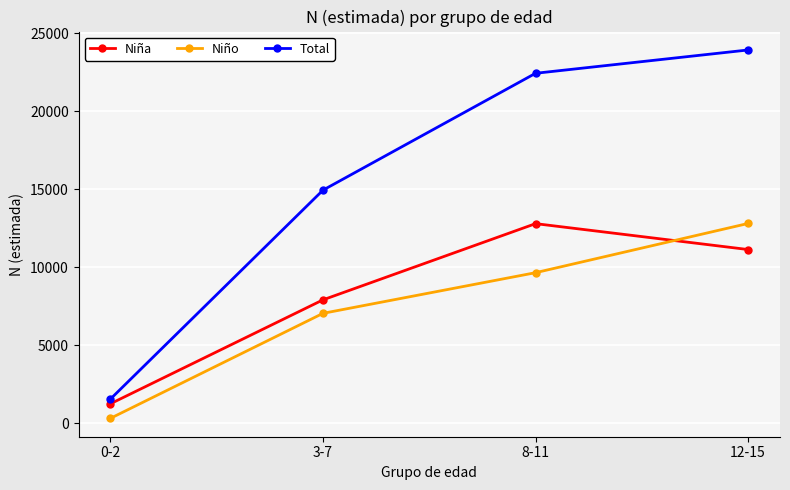

The value of Total at 3-7 is 7284. True or false?

False